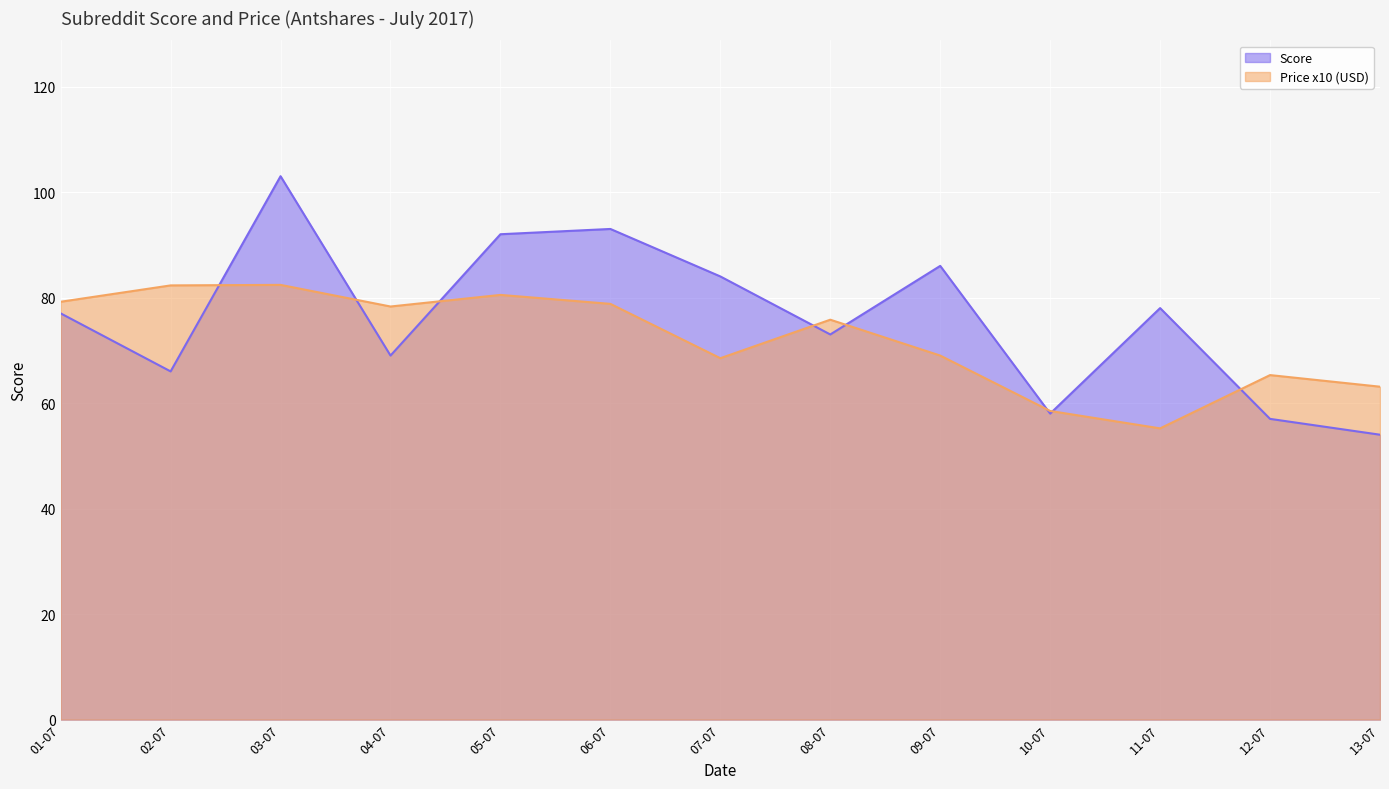

What is the difference between the second highest and minimum values in the Price series?

27.1